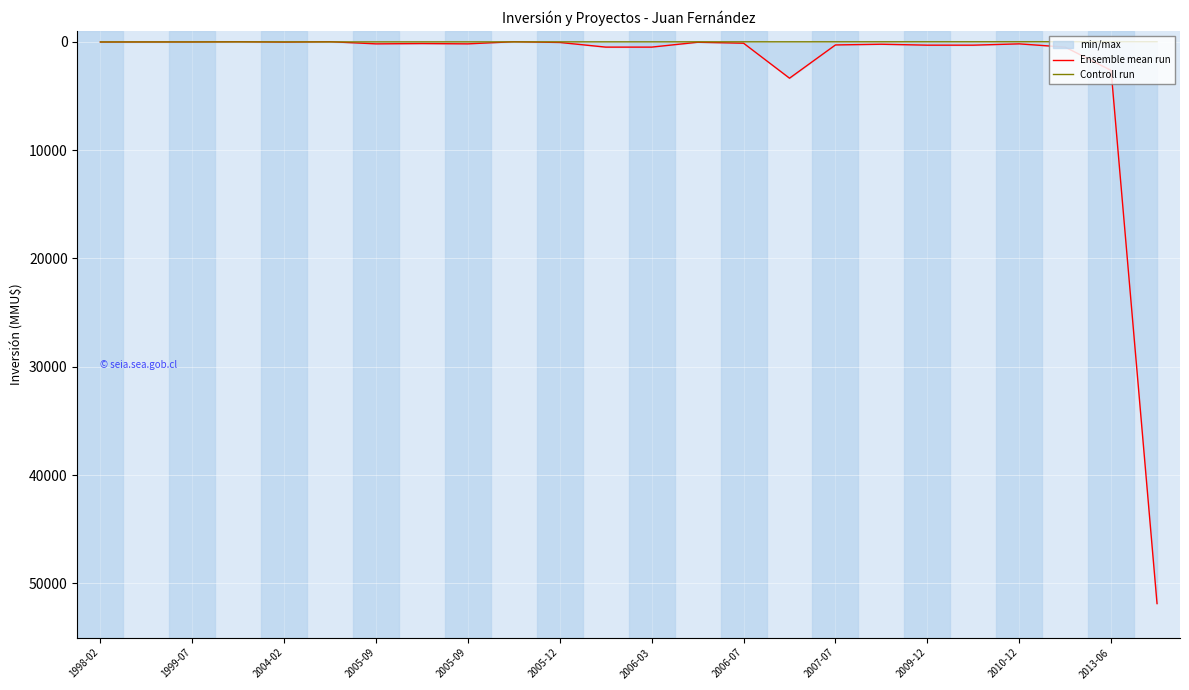

Which series changed the most between 2005-12 and 2009-12?

Controll run